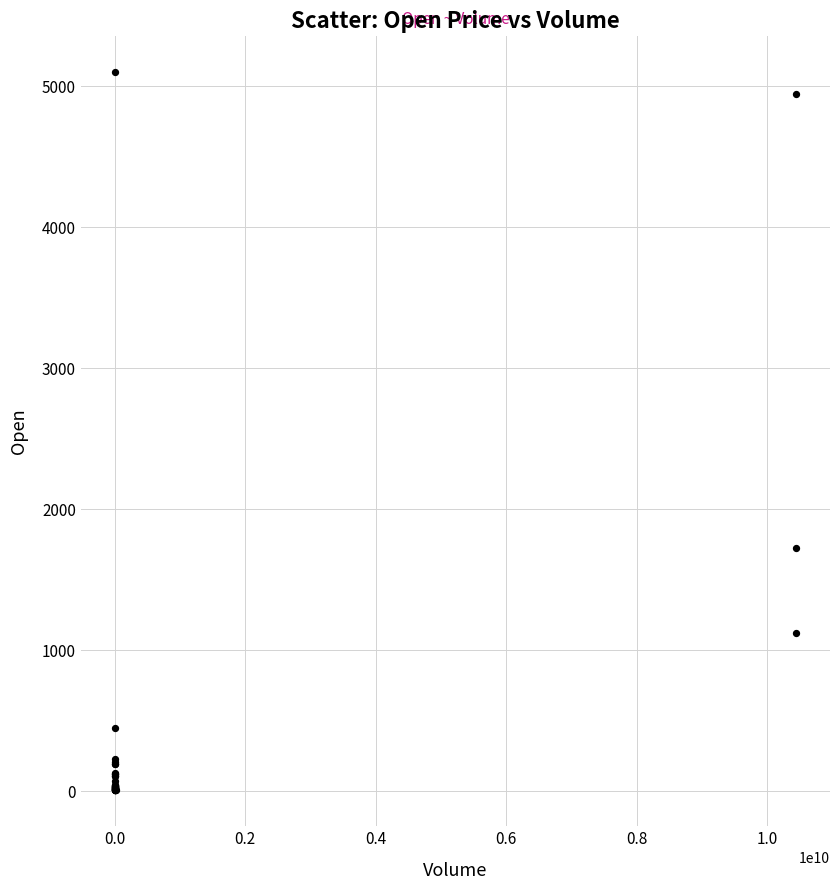

What Y value in the scatter plot is closest to 2552?

1725.6